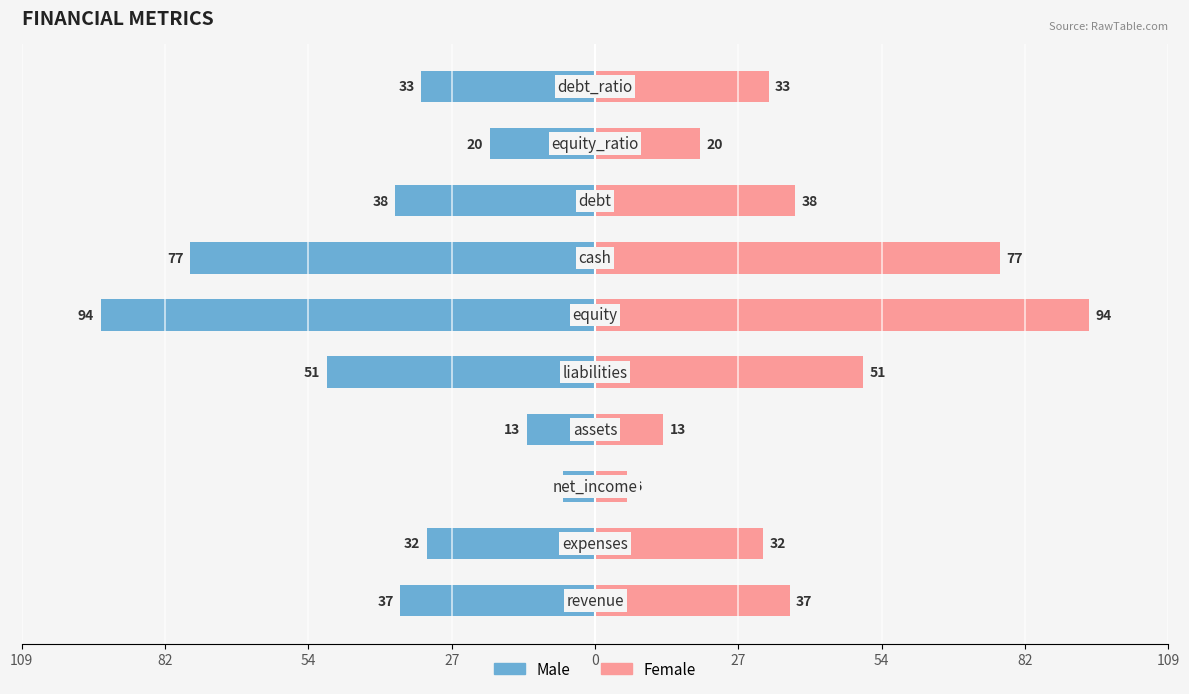

What is the average value of the Female series?

40